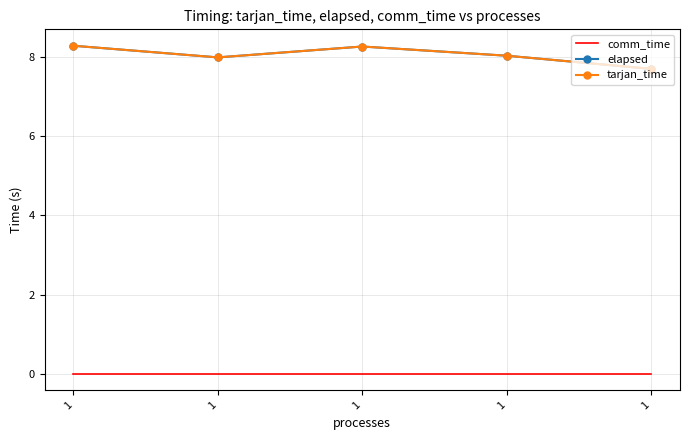

What are all the series names shown in the legend?

comm_time, elapsed, tarjan_time